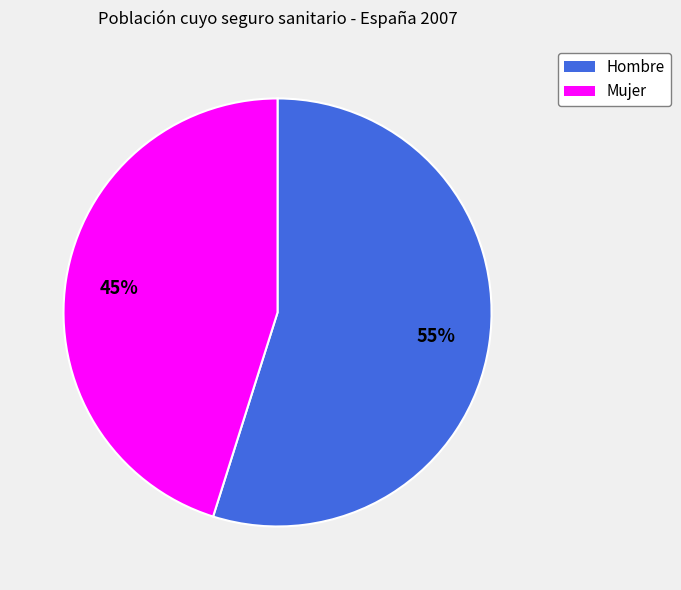

Is there any slice that represents more than half of the pie?

Yes